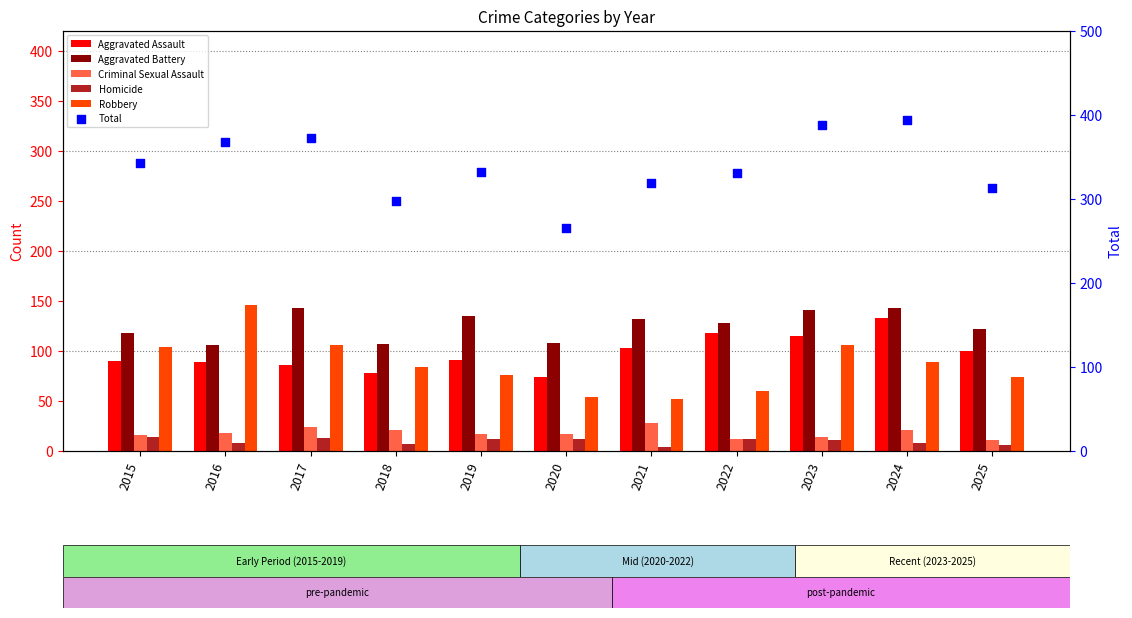

Which series has the largest total across all categories?

Total